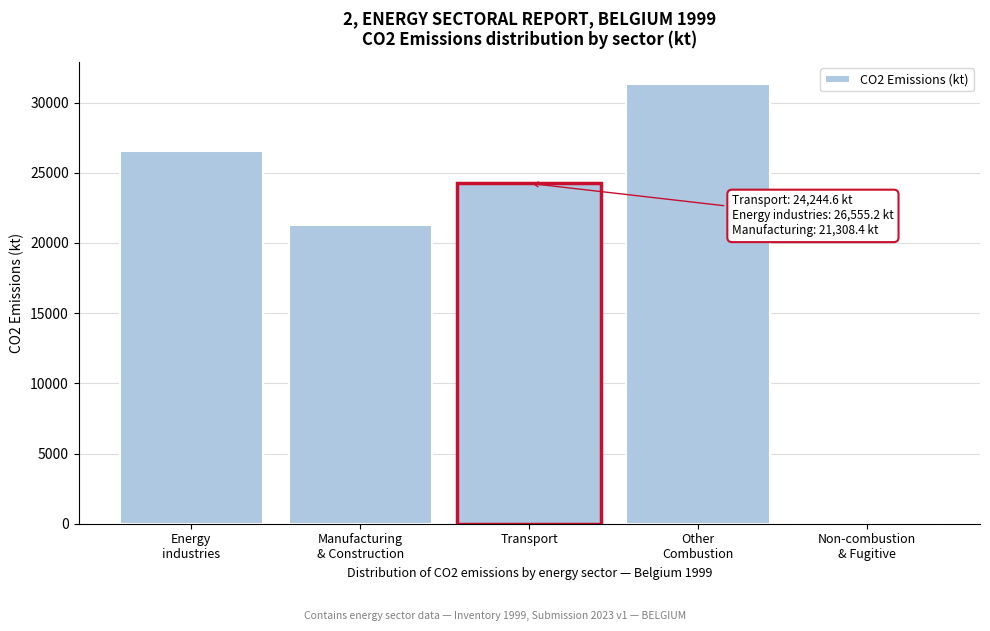

Reading left to right, transcribe all the data shown in this chart.

26555.2	21308.4	24244.6	31319.5	110.1